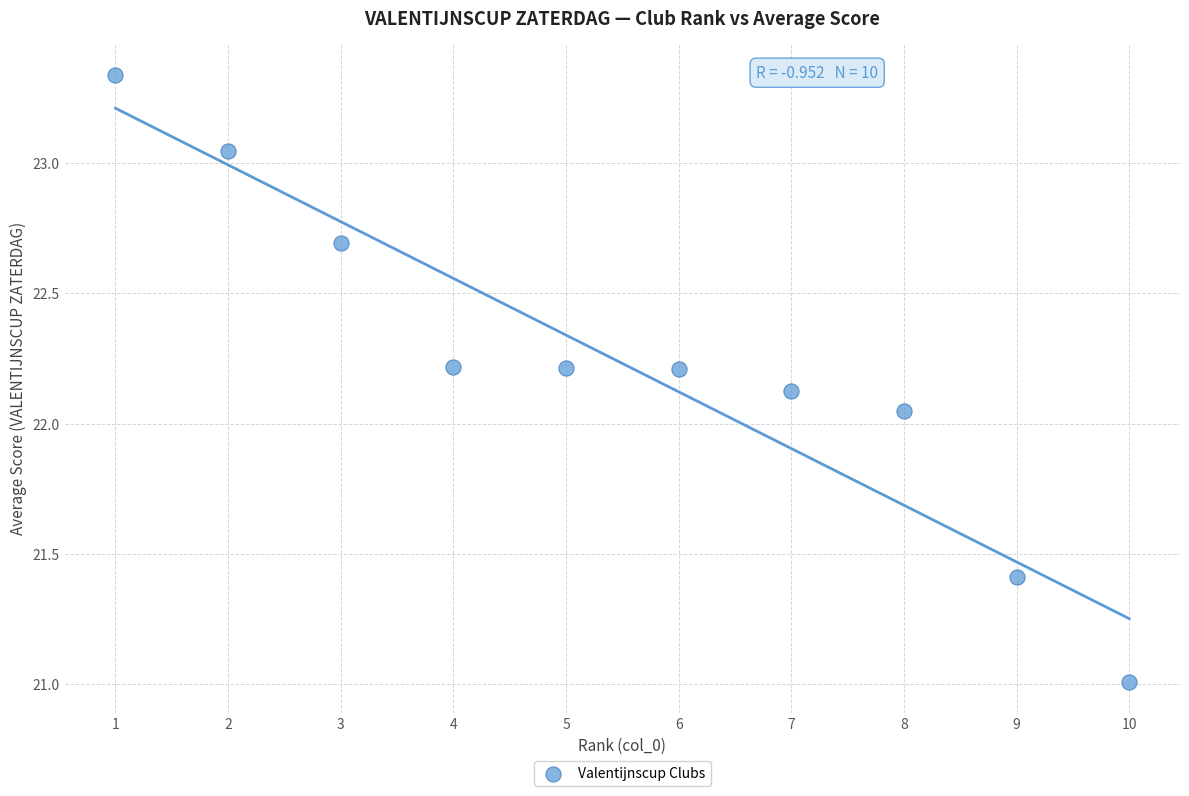

What is the range of X values (max minus min)?

9.0